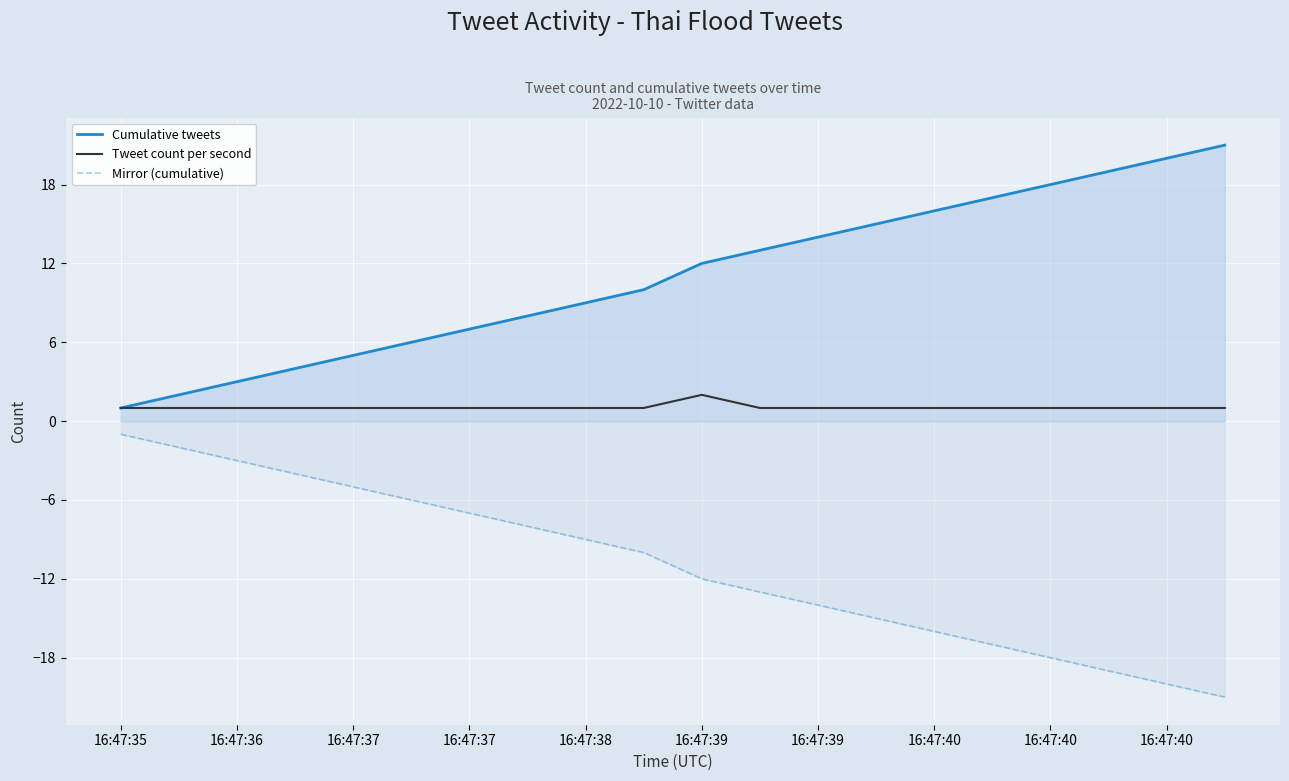

What is the approximate value of Mirror (cumulative) at 16:47:36, to the nearest 5?

-5